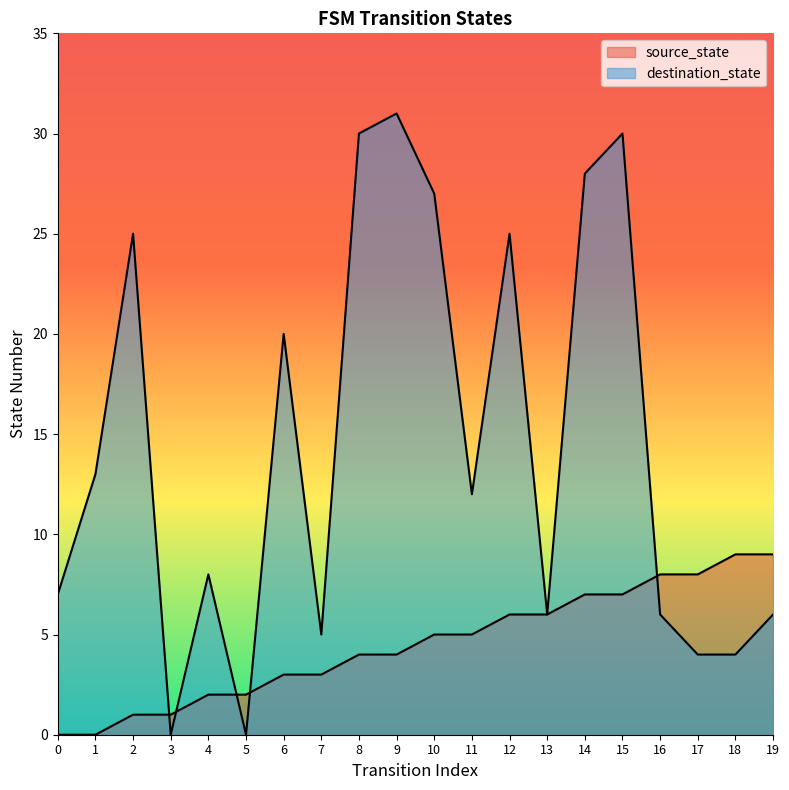

What is the value of the destination_state point at the 7th from the left?

20